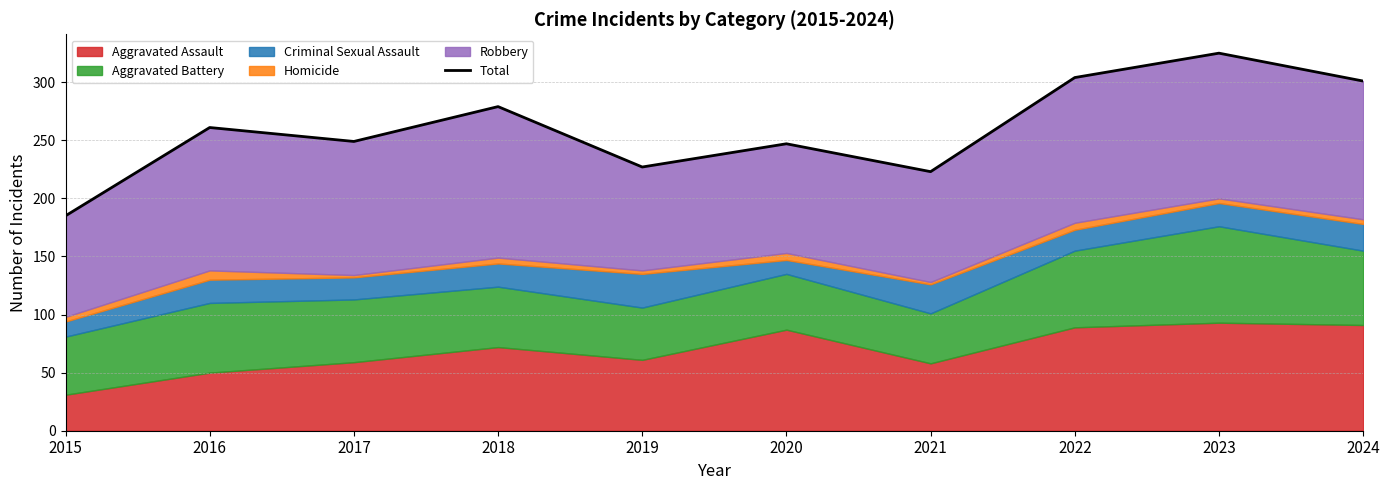

What is the value of the 10th point from the left?

301